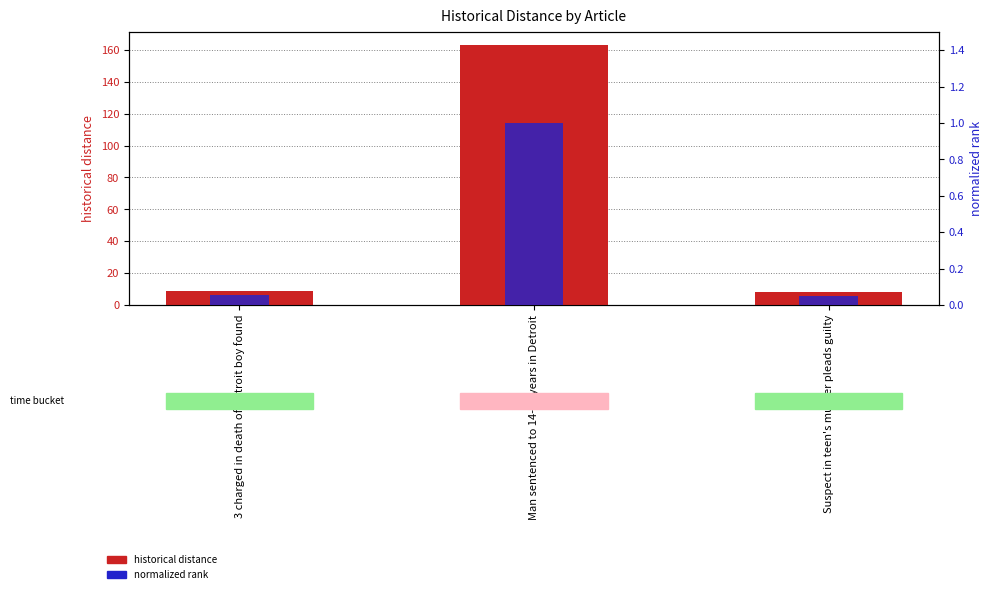

What is the total value across all series at Suspect in teen's murder pleads guilty?

8.0